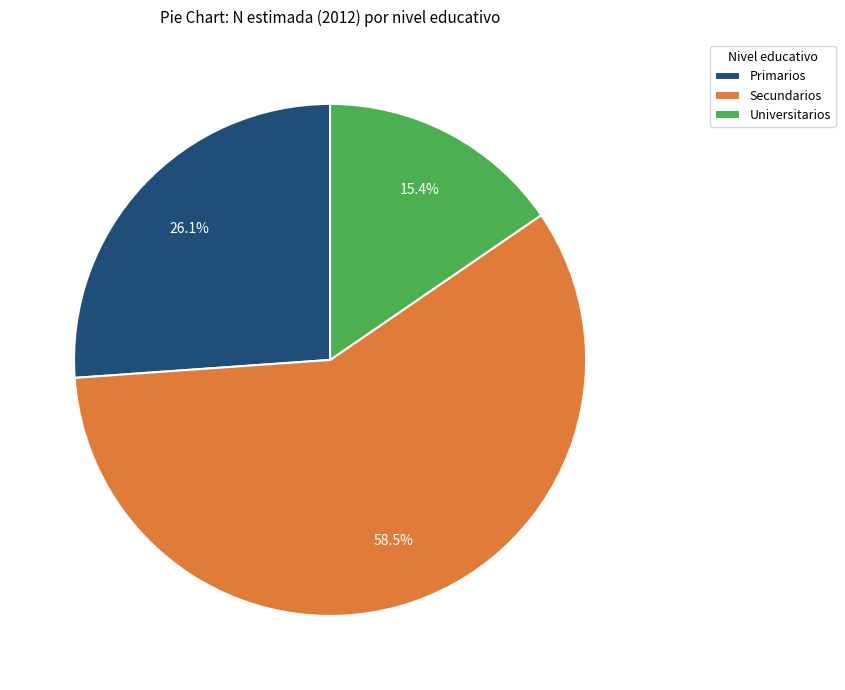

What is the largest slice in the pie chart?

Secundarios